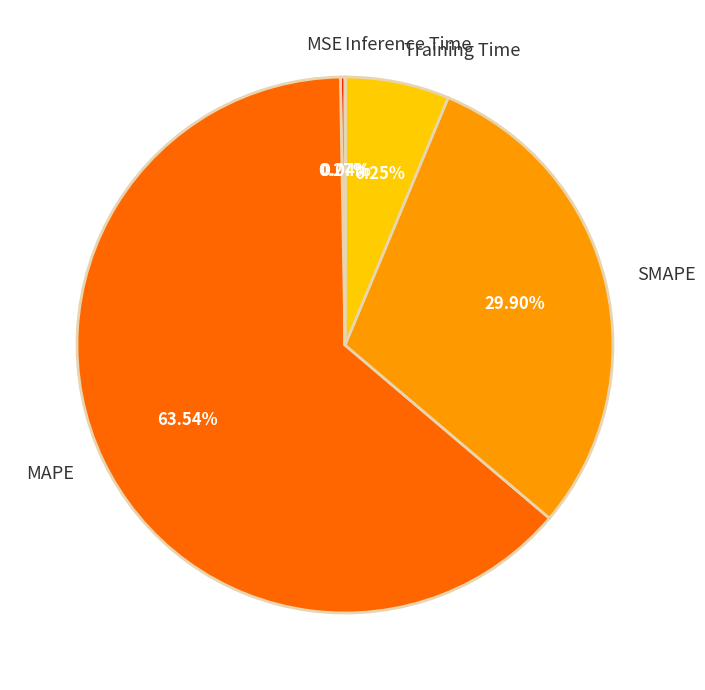

Do SMAPE and MAPE together represent more than half of the pie?

Yes